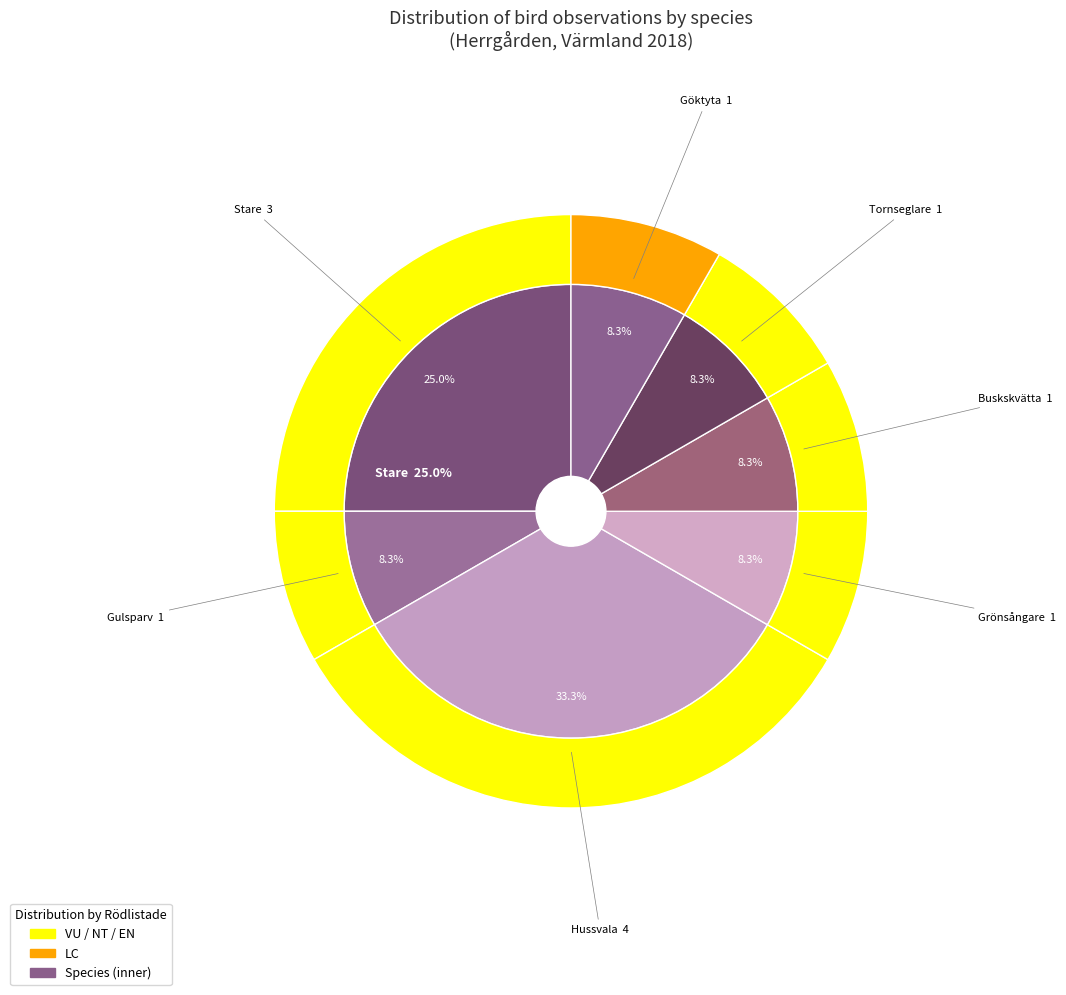

How many slices are in this pie chart?

7